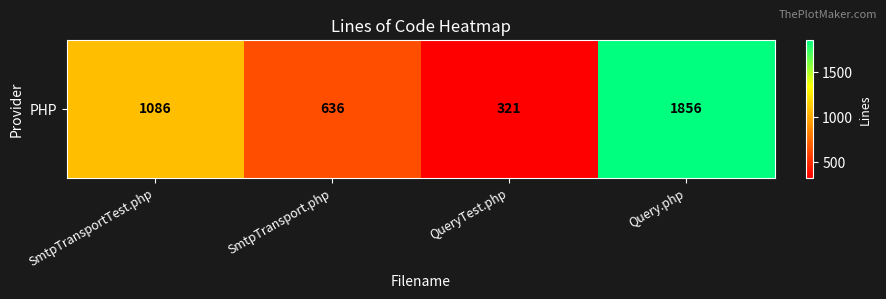

How many values are between 636 and 1856?

3